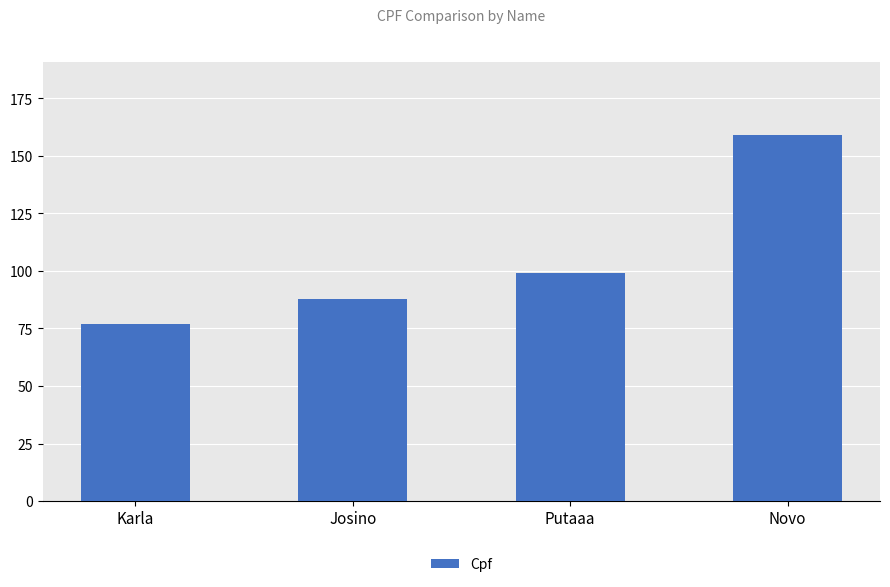

How many bars are there in total?

4